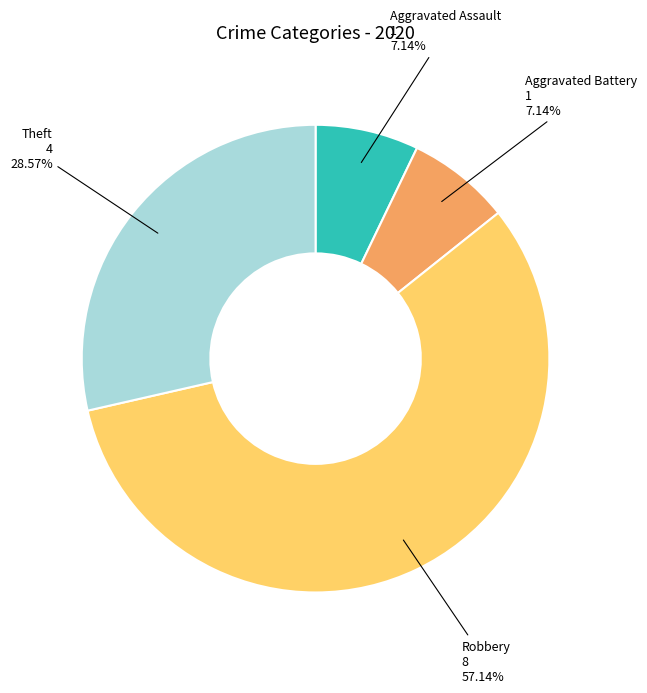

What is the largest slice in the pie chart?

Robbery